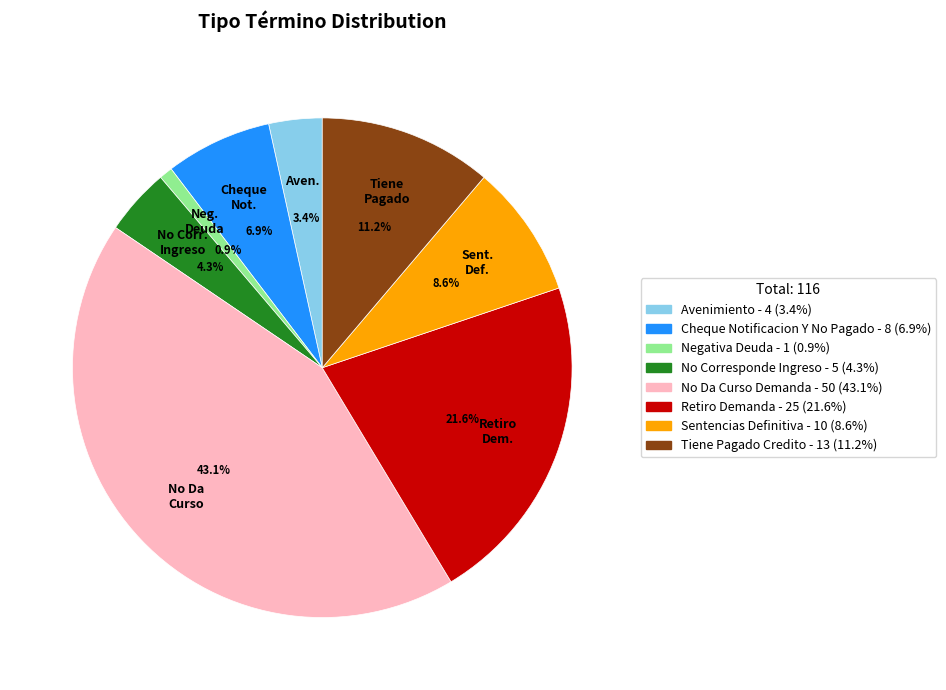

Which category has the biggest portion of the pie?

No Da Curso